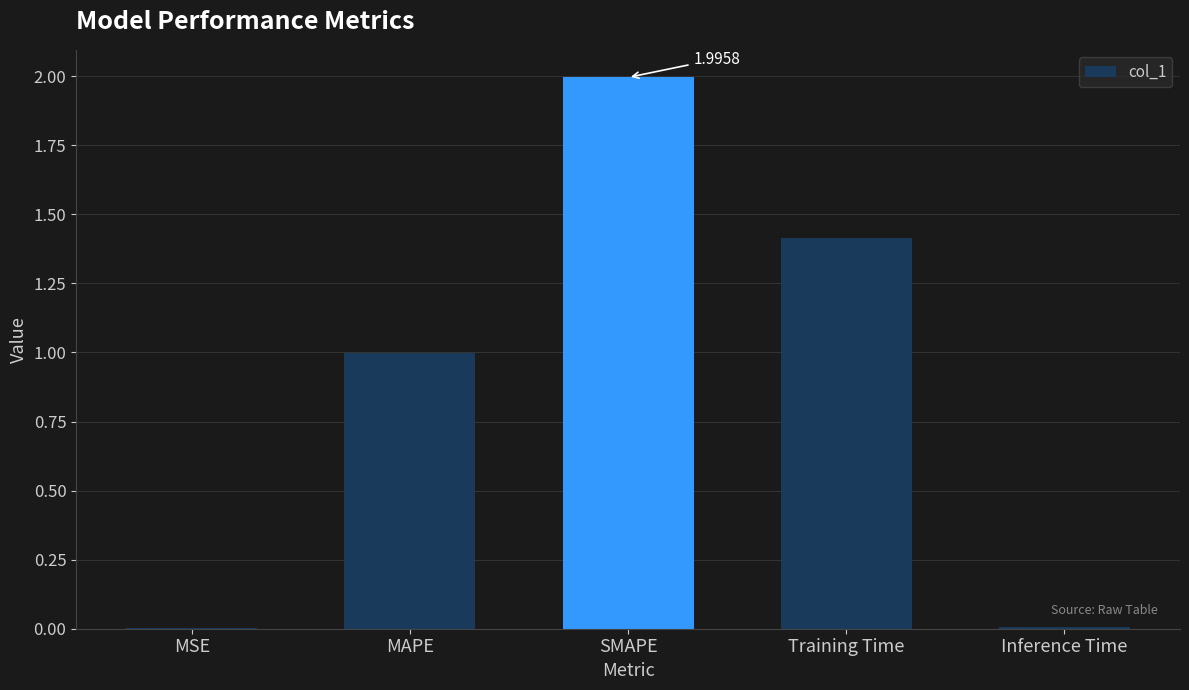

Between Inference Time and Training Time, which is larger?

Training Time